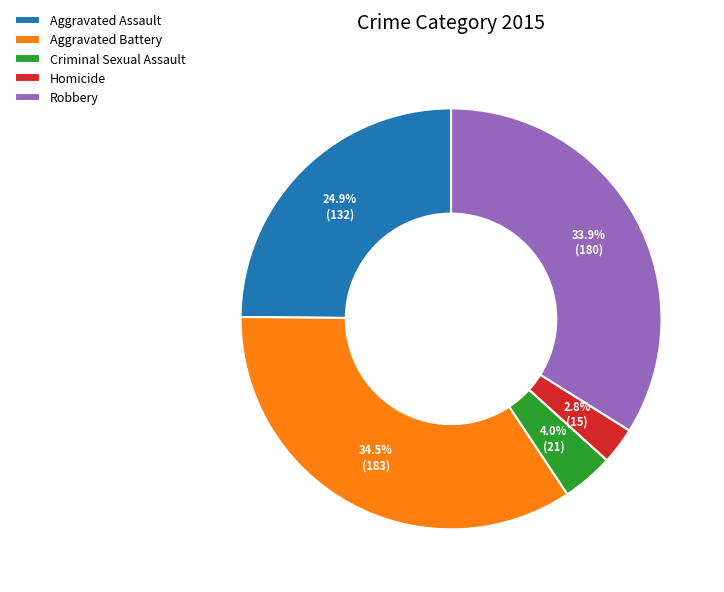

Rank the categories by value from lowest to highest.

Homicide, Criminal Sexual Assault, Aggravated Assault, Robbery, Aggravated Battery